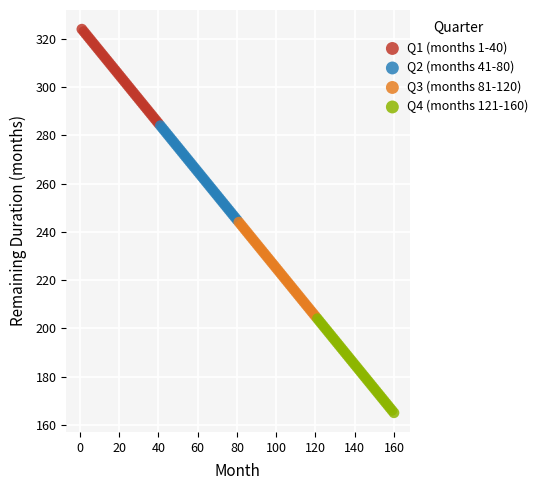

What are all the series names shown in the legend?

Q1 (months 1-40), Q2 (months 41-80), Q3 (months 81-120), Q4 (months 121-160)